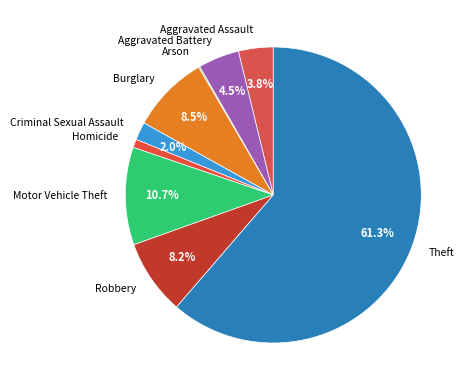

Is there any slice that represents more than half of the pie?

Yes